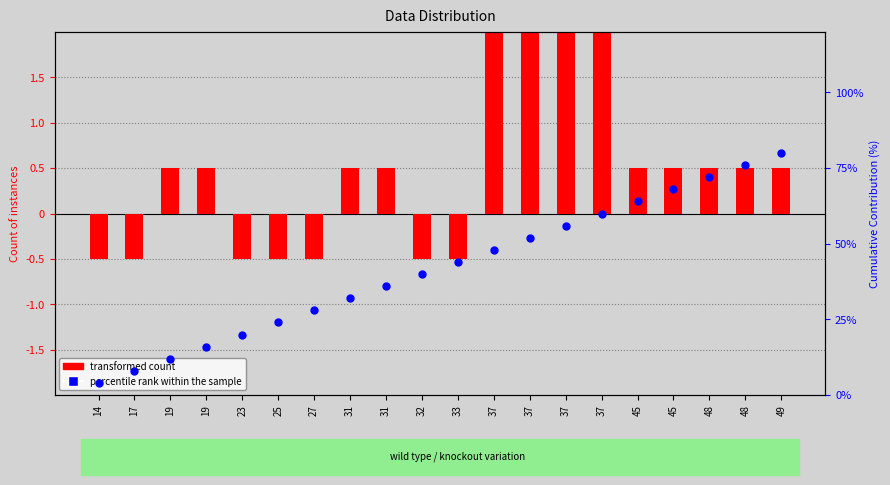

Which series contains the lowest Y value?

transformed count